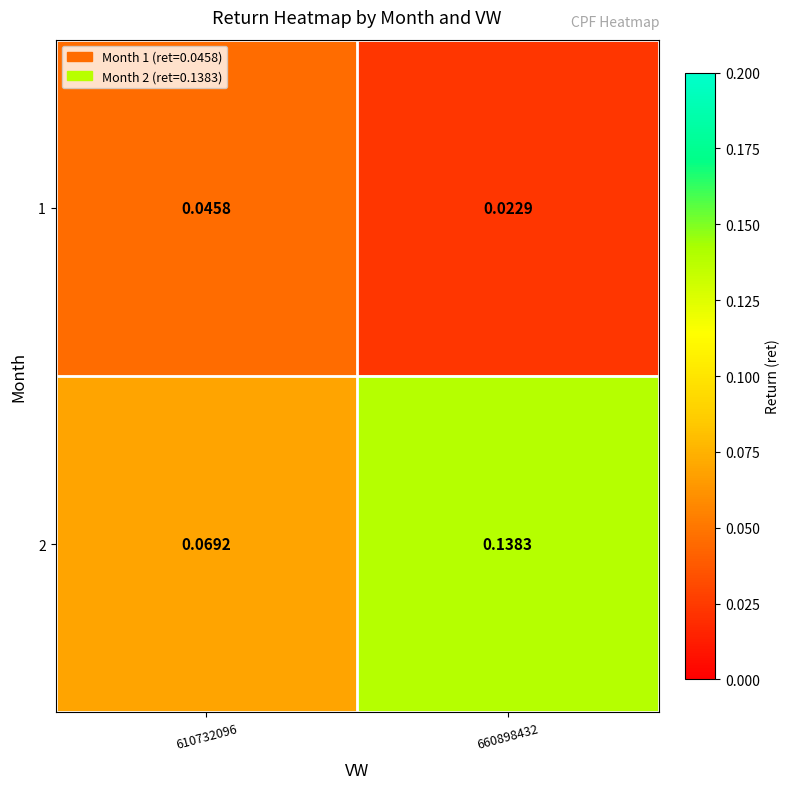

Between 610732096 and 660898432, which series saw the biggest shift?

2